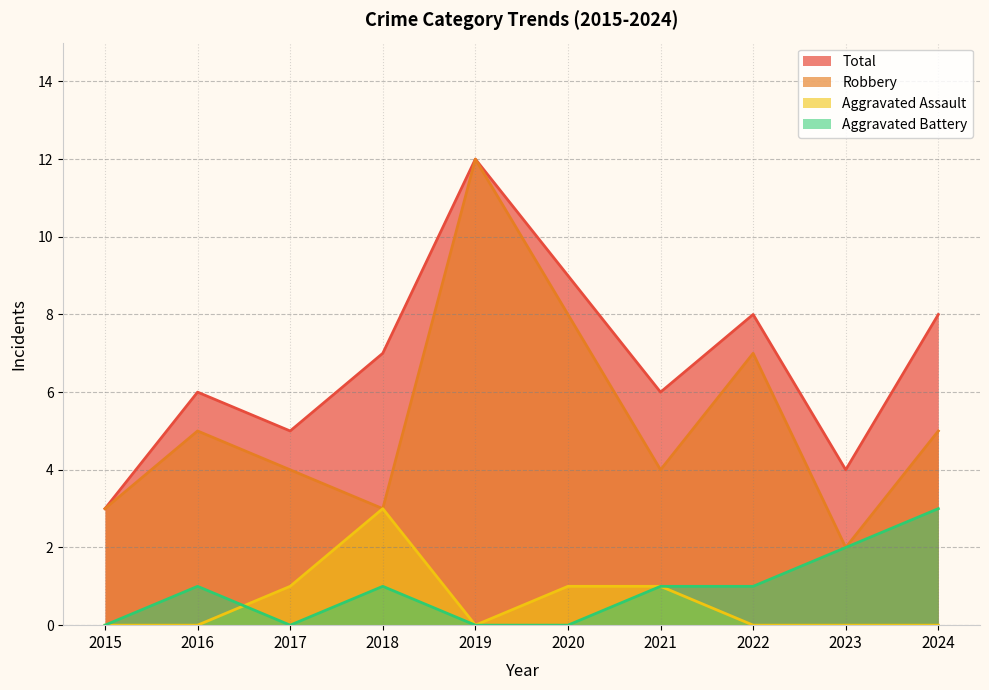

How many data points in Aggravated Battery are less than 1?

4